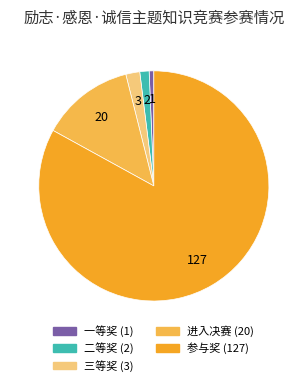

How many slices are in this pie chart?

5